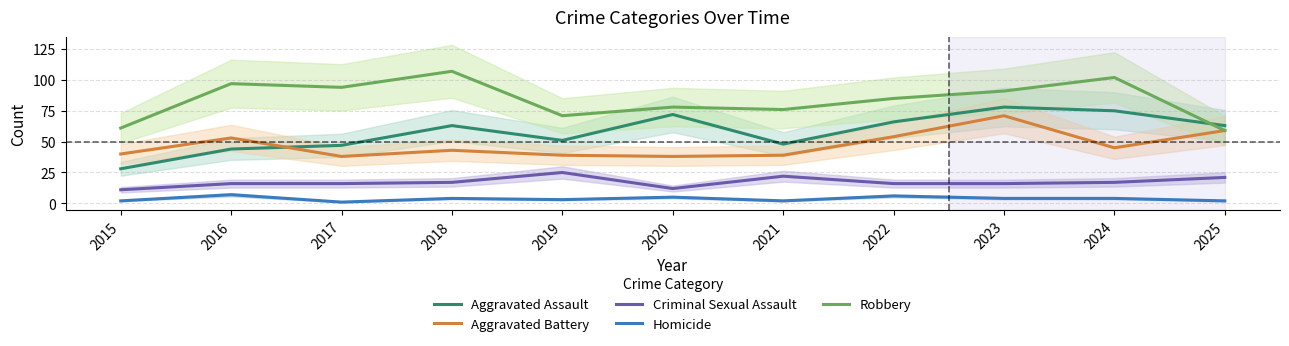

What is the difference between the second highest and minimum values in the Criminal Sexual Assault series?

11